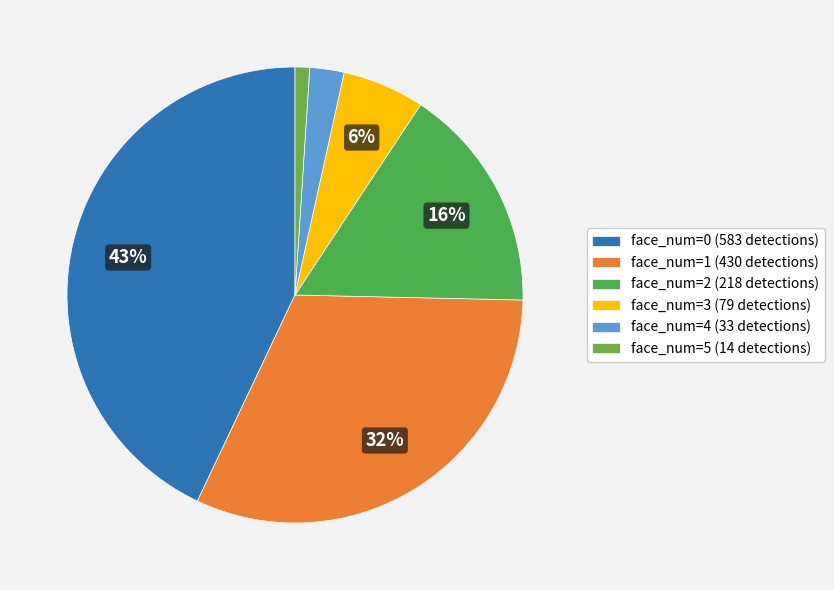

Does face_num=3 account for over 50% of the chart?

No